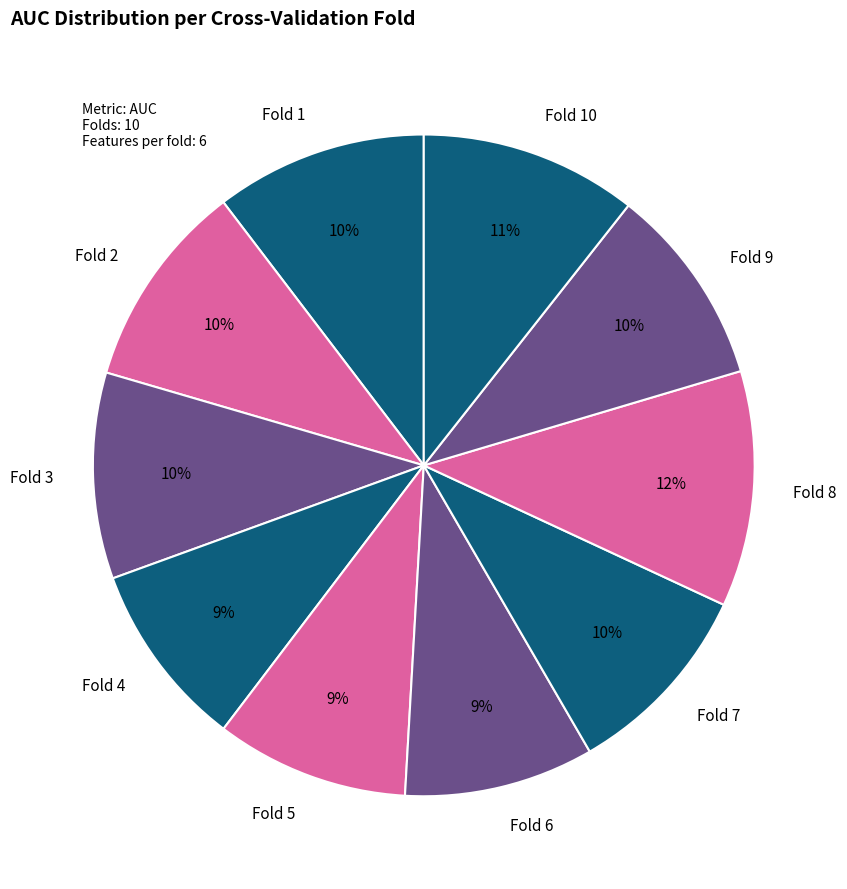

The Fold 6 slice represents 4% of the pie. True or false?

False